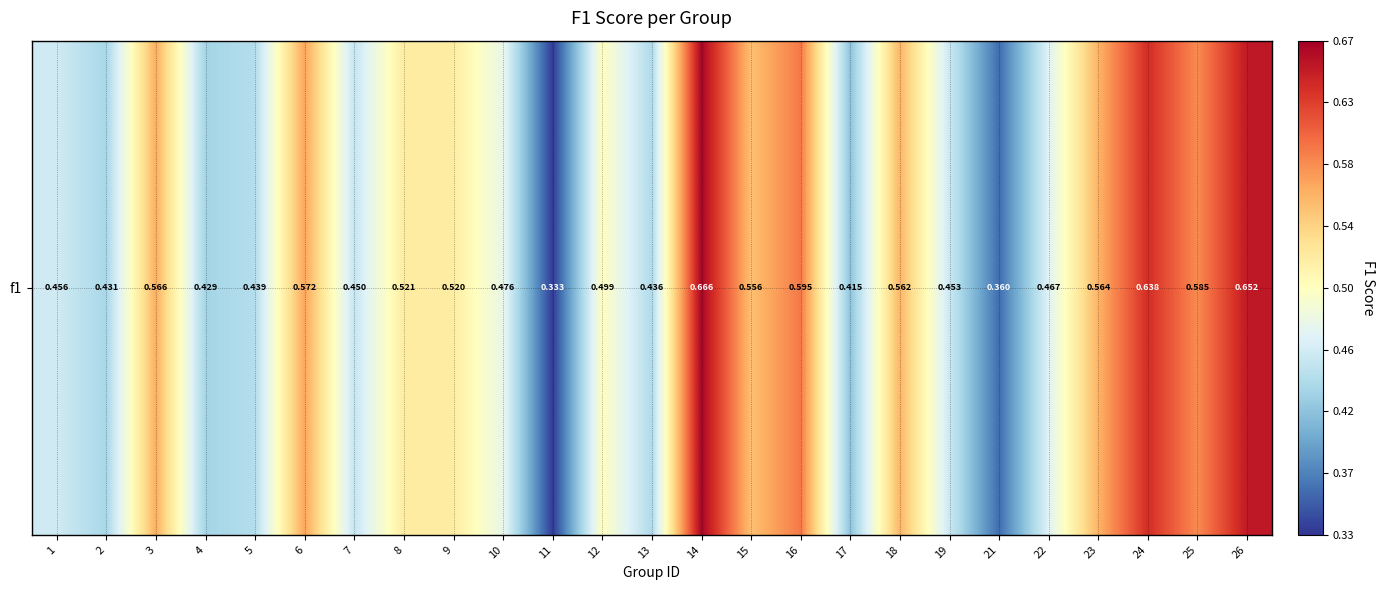

What is the change in value from 12 to 23?

+0.1